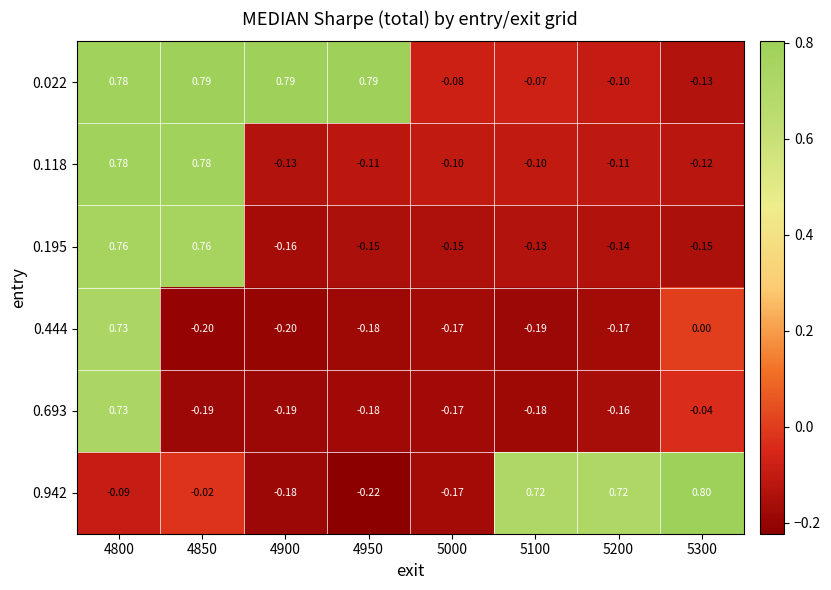

Is the value of 0.942 at 5200 greater than the value of 0.022 at 4950?

No